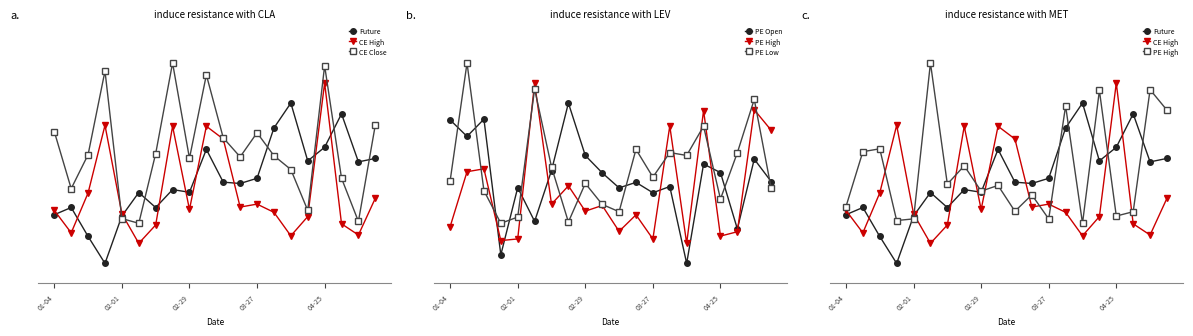

How many times do Future and PE High cross each other?

8